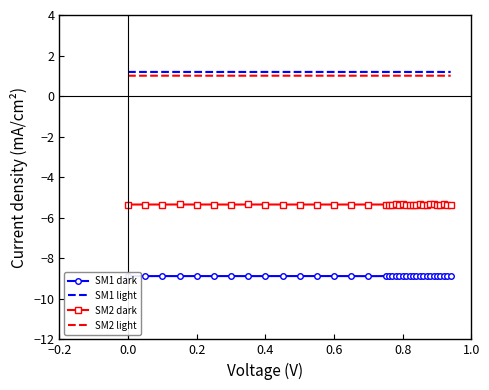

True or false: SM1 light and SM2 light intersect in this chart.

False